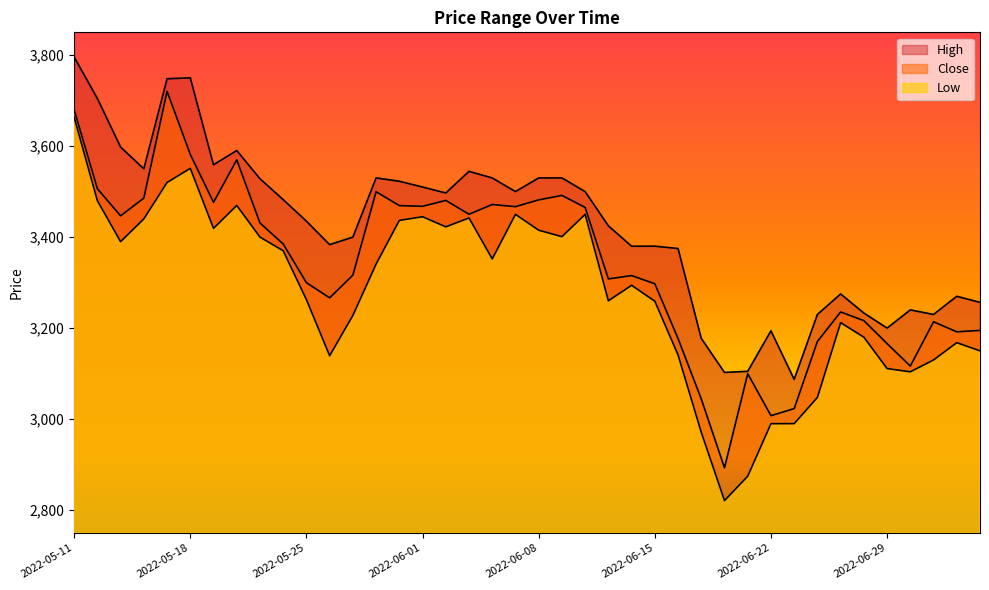

At which label is High closest to 3441?

2022-05-25